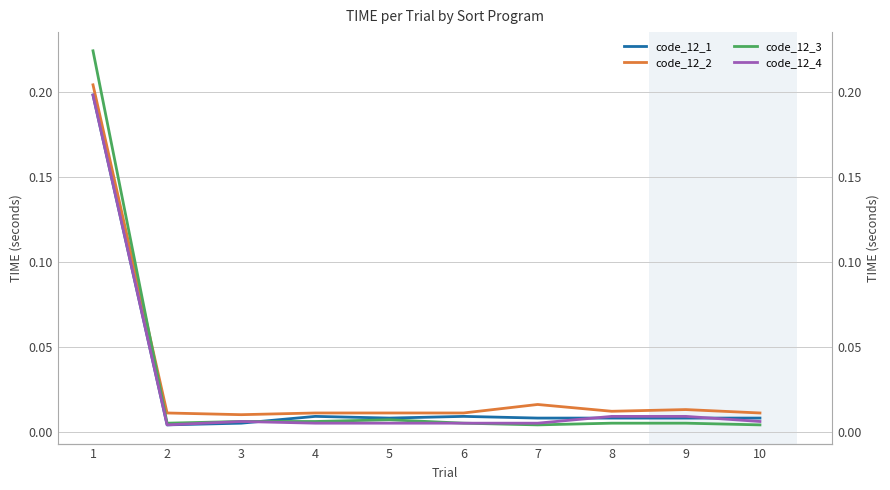

At which label does code_12_1 reach its minimum?

2